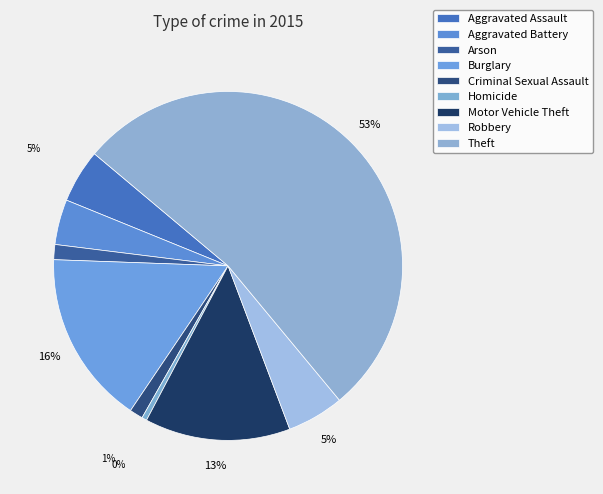

How many slices are in this pie chart?

9